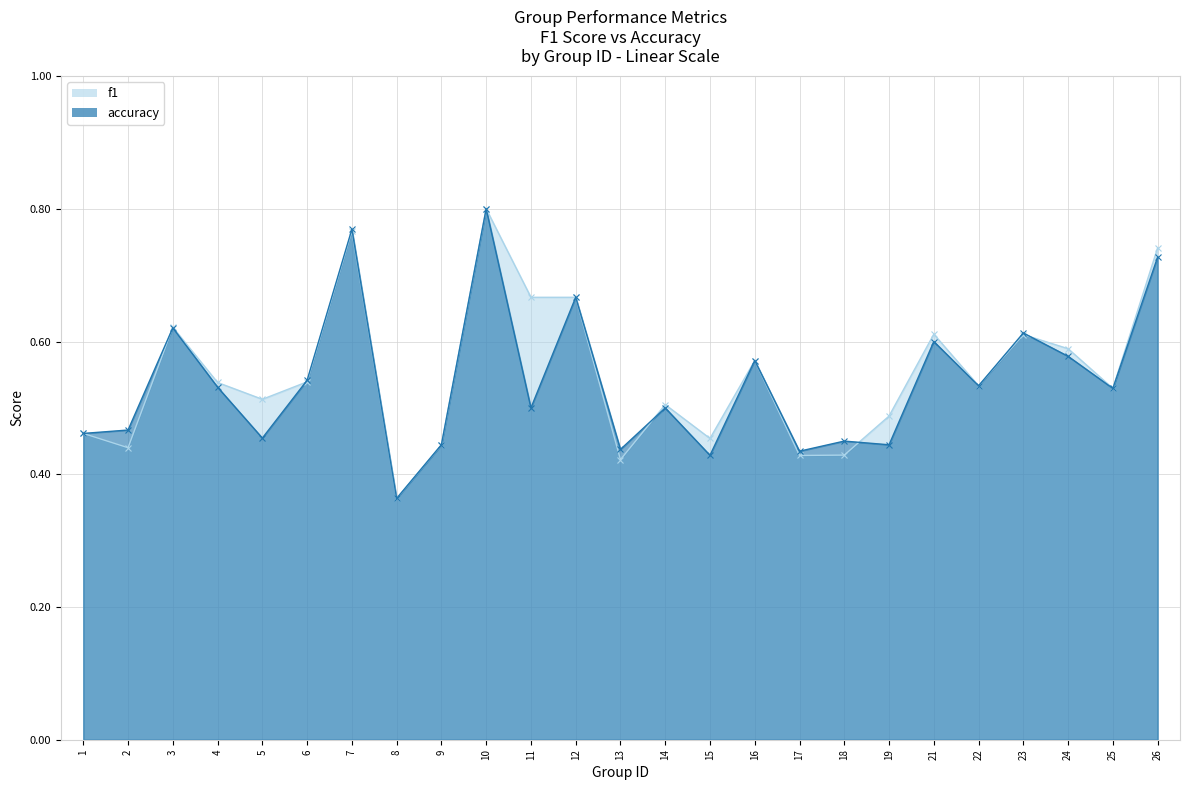

Reading left to right, extract all data points from this chart.

f1: 0.5	0.4	0.6	0.5	0.5	0.5	0.8	0.4	0.4	0.8	0.7	0.7	0.4	0.5	0.5	0.6	0.4	0.4	0.5	0.6	0.5	0.6	0.6	0.5	0.7
accuracy: 0.5	0.5	0.6	0.5	0.5	0.5	0.8	0.4	0.4	0.8	0.5	0.7	0.4	0.5	0.4	0.6	0.4	0.5	0.4	0.6	0.5	0.6	0.6	0.5	0.7